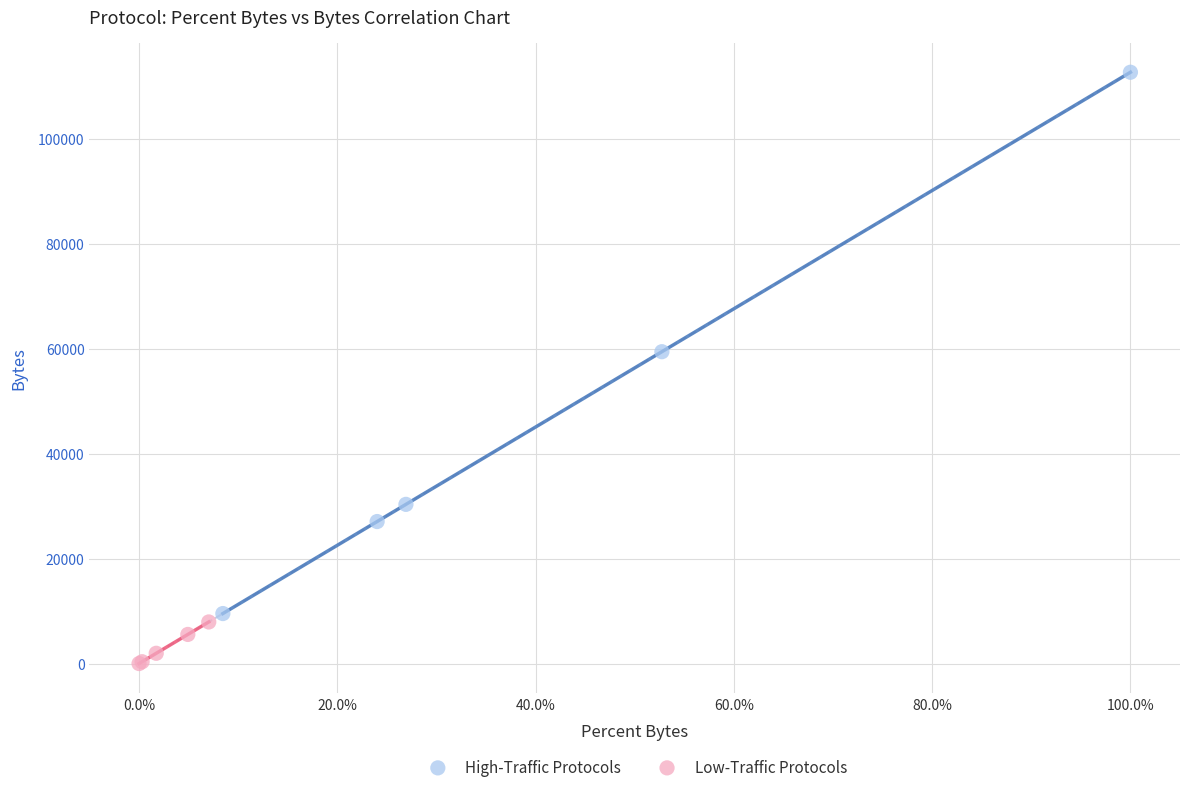

Which series has the widest spread of Y values?

High-Traffic Protocols